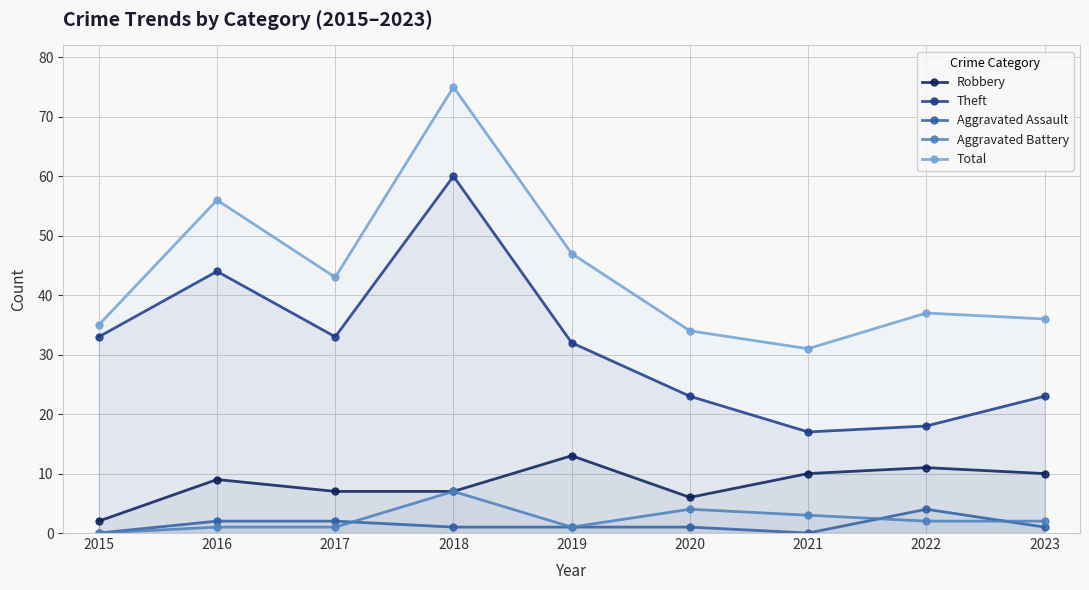

In Theft, how many points are lower than both neighbors (excluding endpoints)?

2